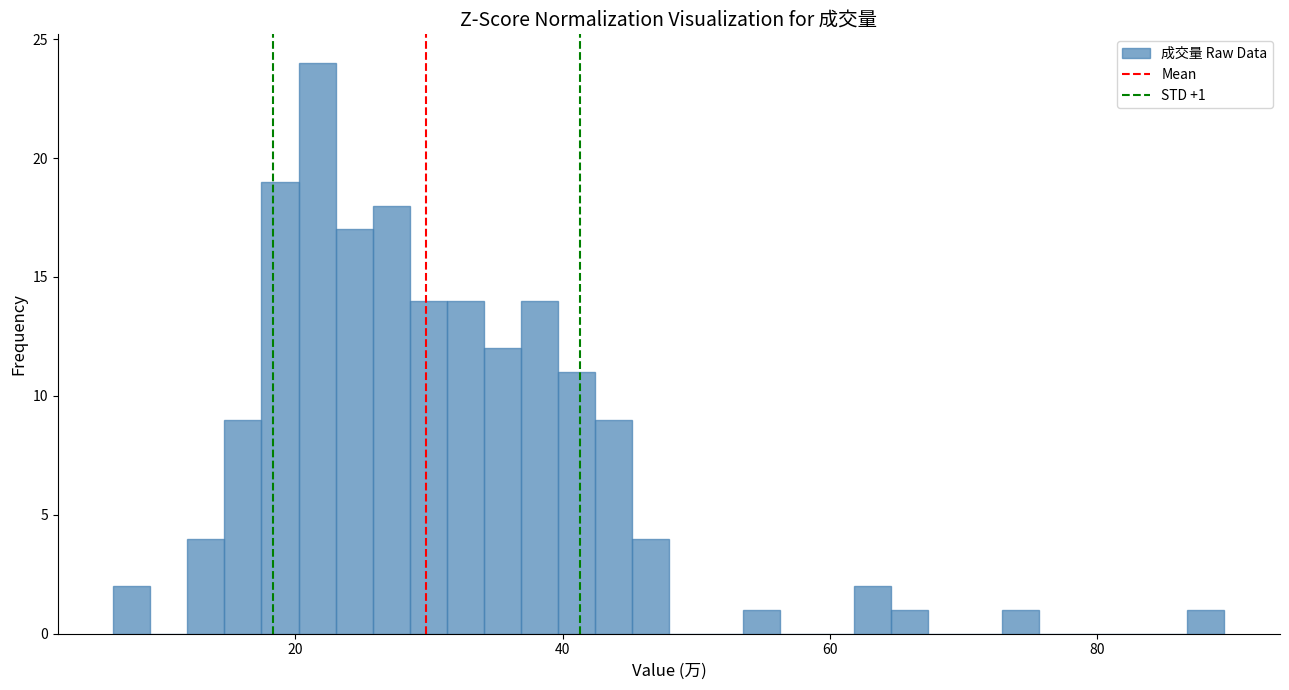

Around what value on the x-axis is the tallest bar? Give the approximate position of its centre, as read against the axis.

22